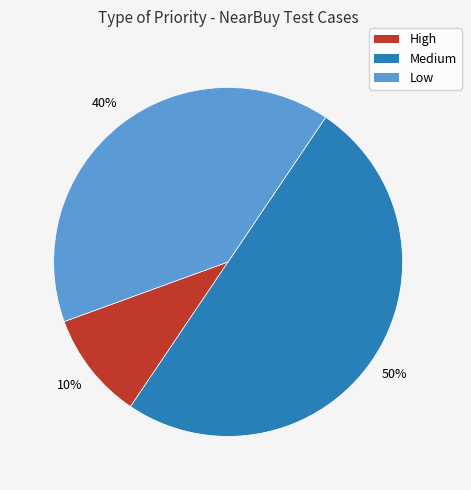

The High slice represents 10% of the pie. True or false?

True